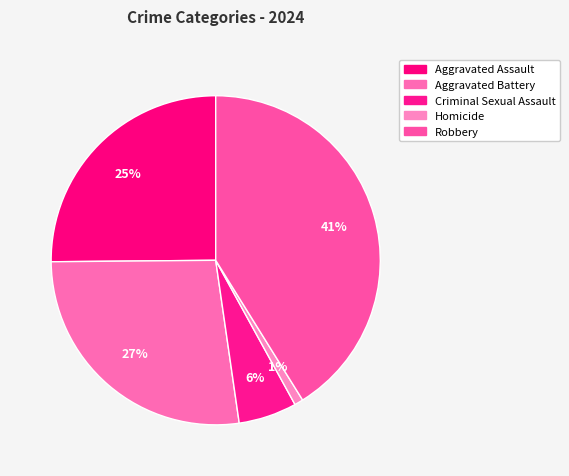

Which has a higher value, Robbery or Criminal Sexual Assault?

Robbery